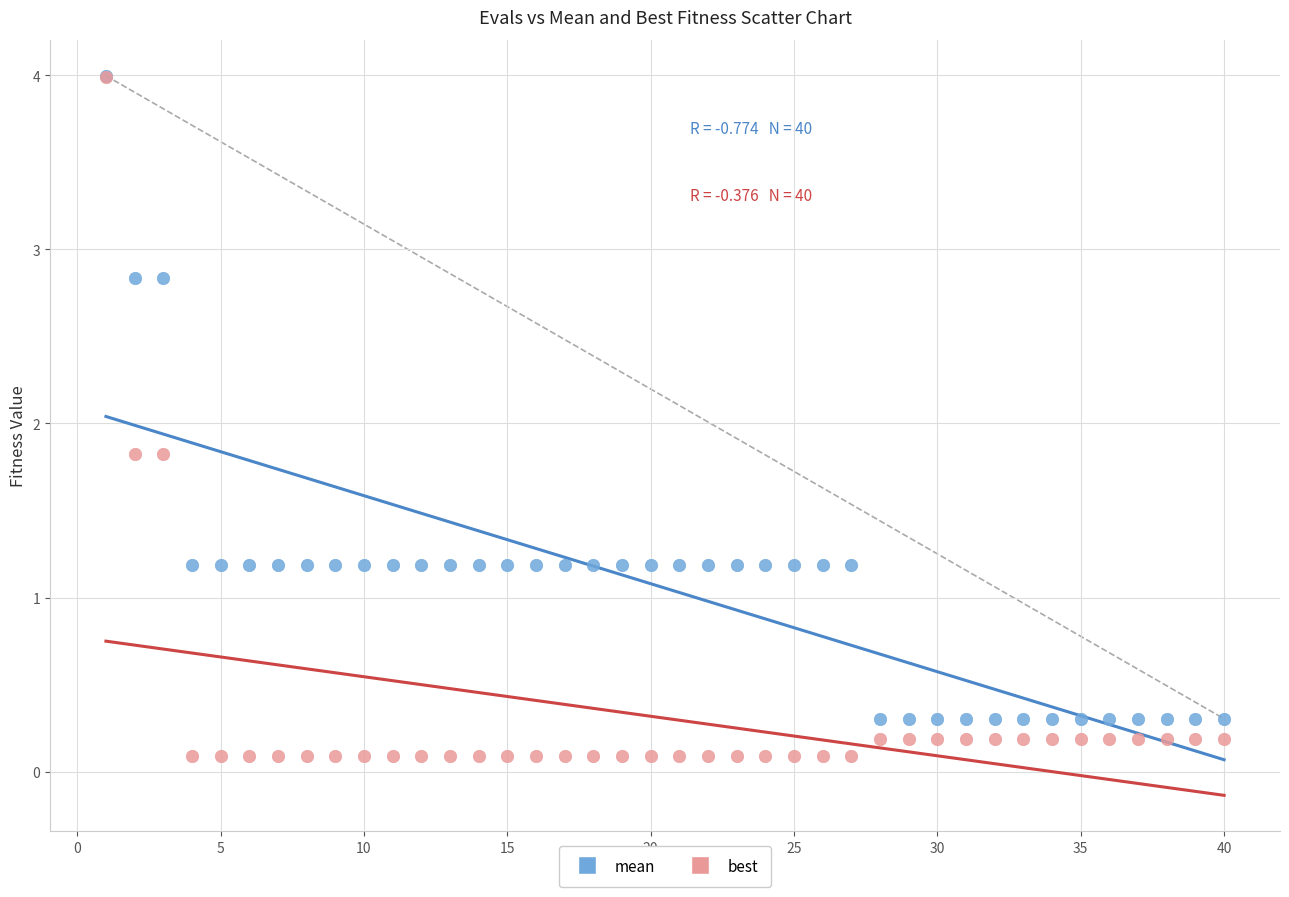

Which series contains the lowest Y value?

best